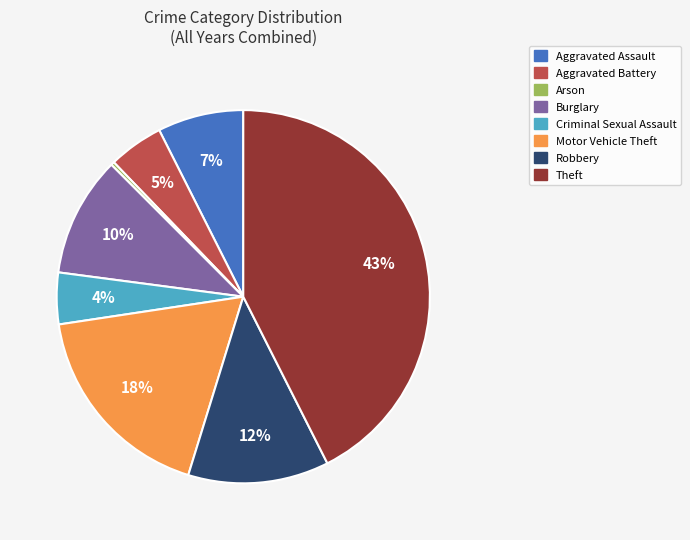

To the nearest percent, what is the average slice percentage?

12%